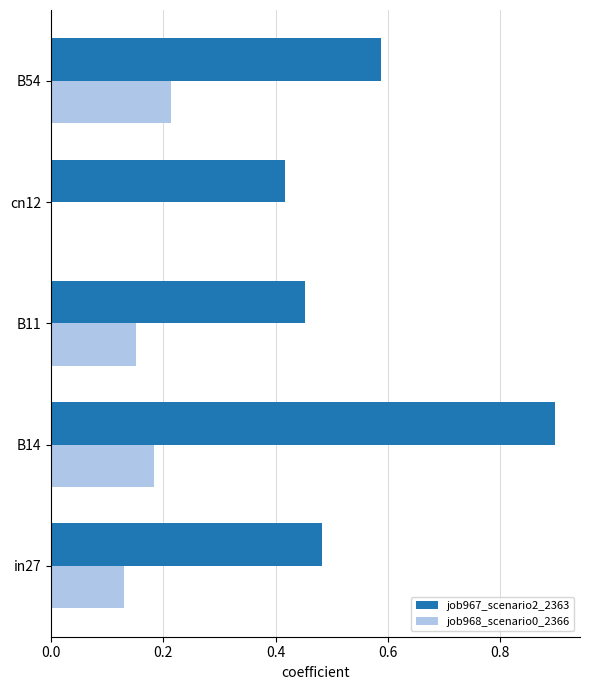

At which category does the chart reach its peak across all series?

B14